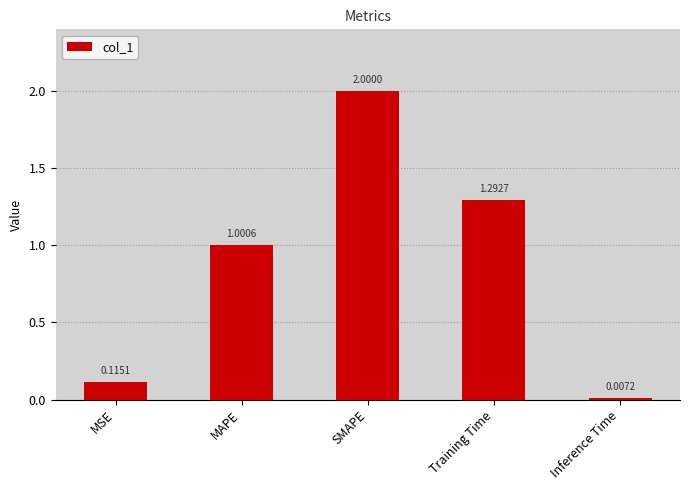

True or false: the data shows 1.8 at Training Time.

False